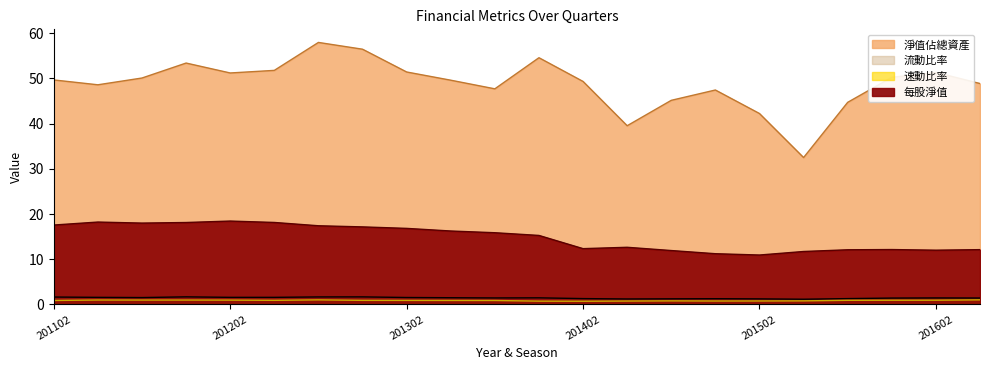

At which label is 流動比率 closest to 1?

201503